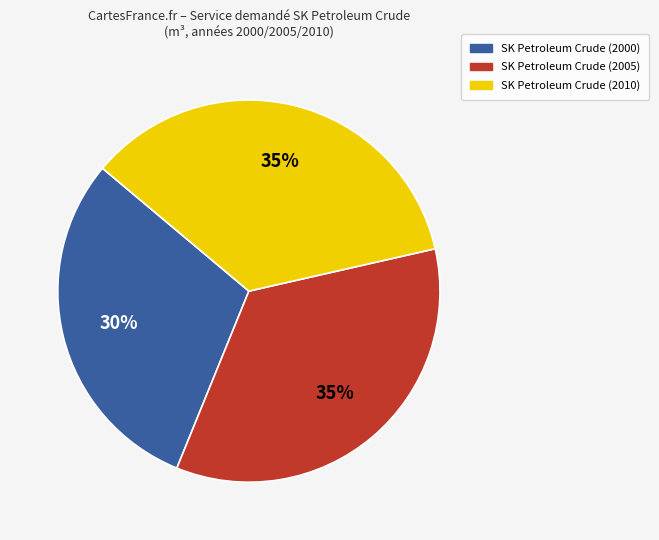

How many segments does this pie chart have?

3